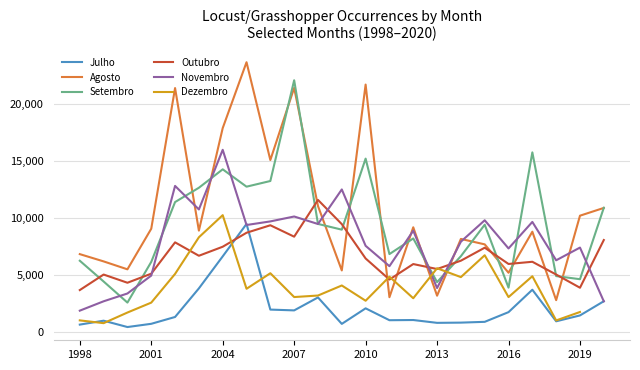

True or false: Outubro has more than 1 points higher than both neighbors.

True